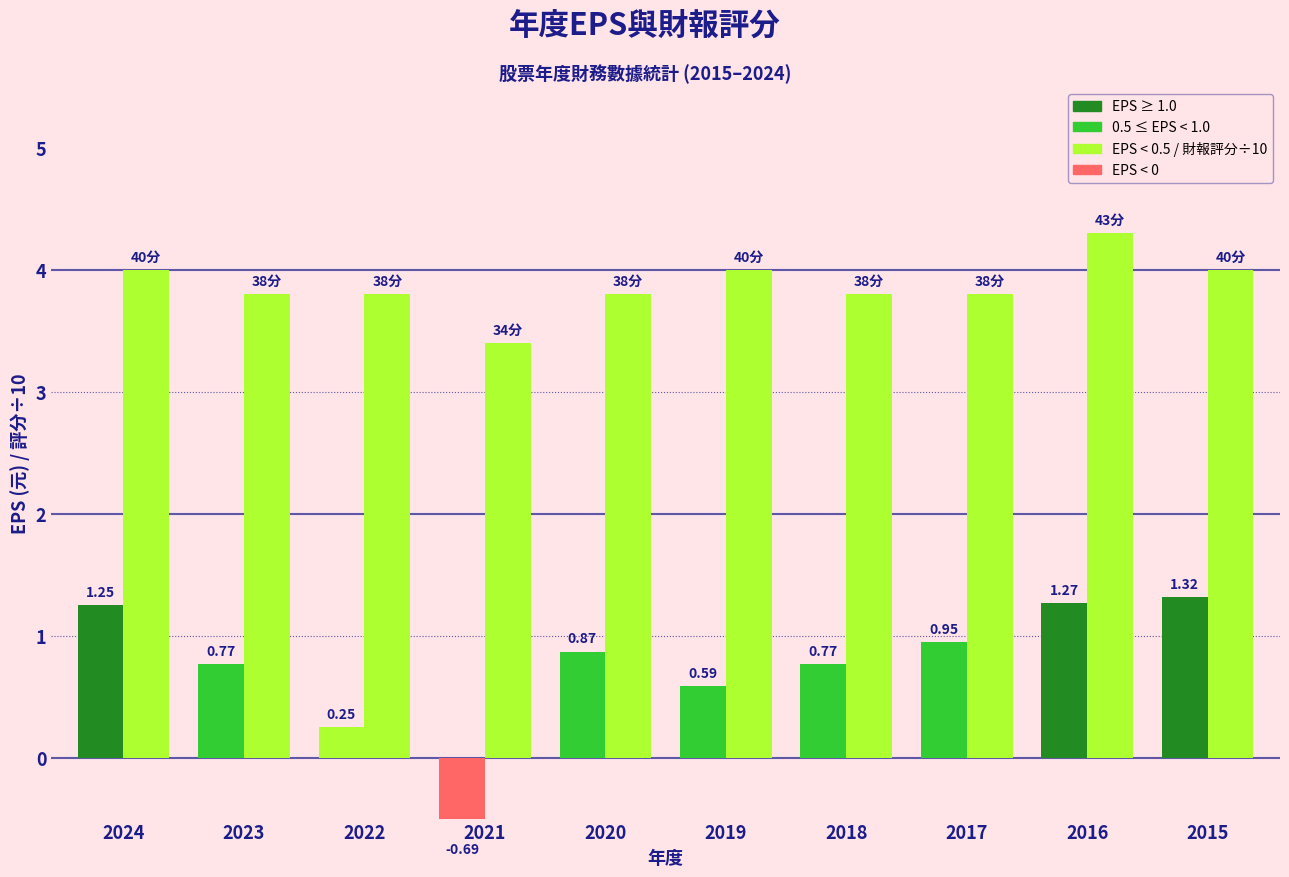

At which category does the chart reach its peak across all series?

2016